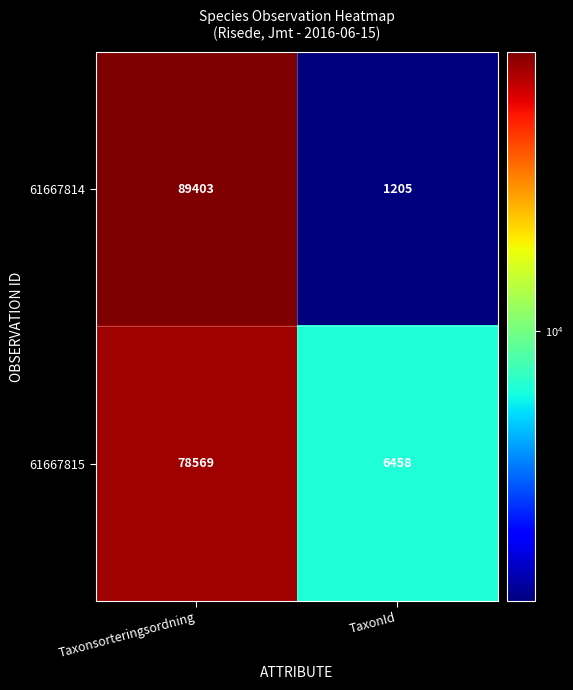

Read the 61667815 value at TaxonId, to the nearest 10.

6460